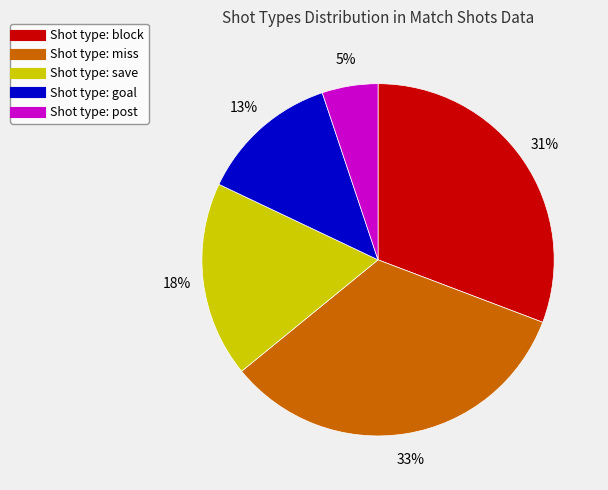

Count the number of slices in the pie.

5